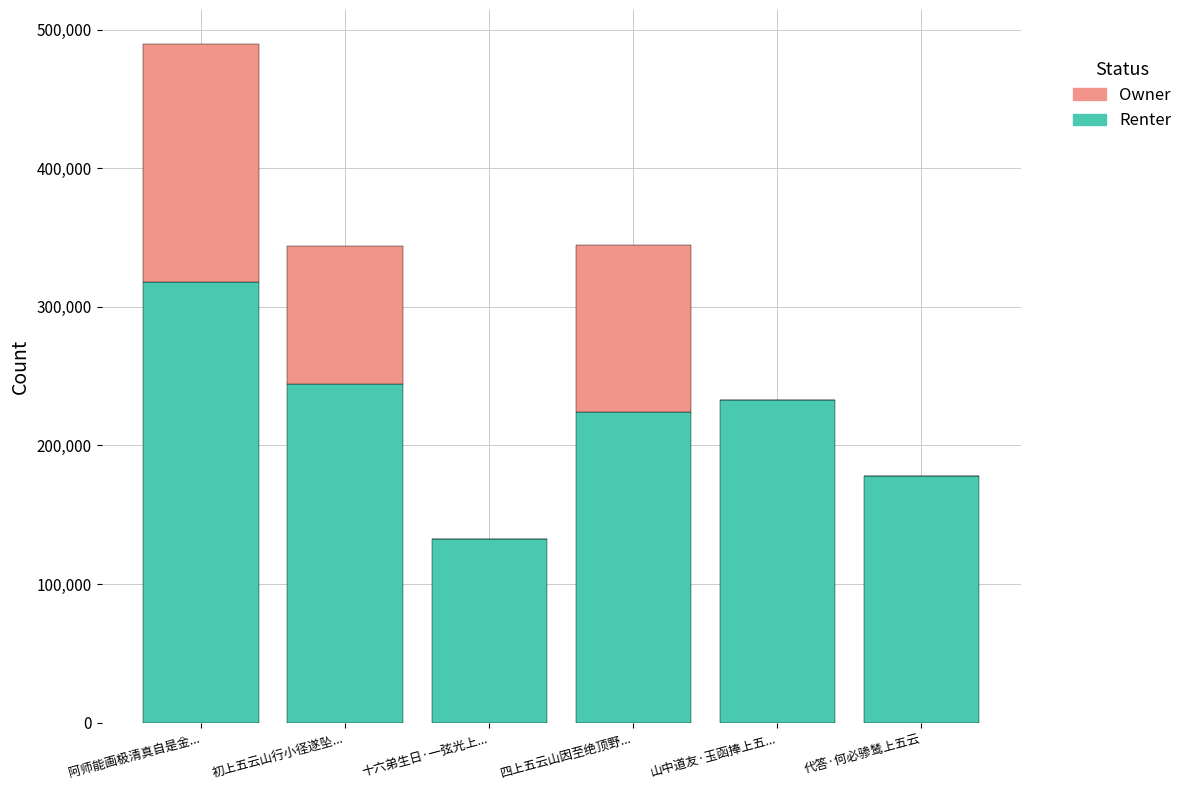

What is the sum of the Renter values at 十六弟生日·一弦光上... and 阿师能画极清真自是金...?

450758.0